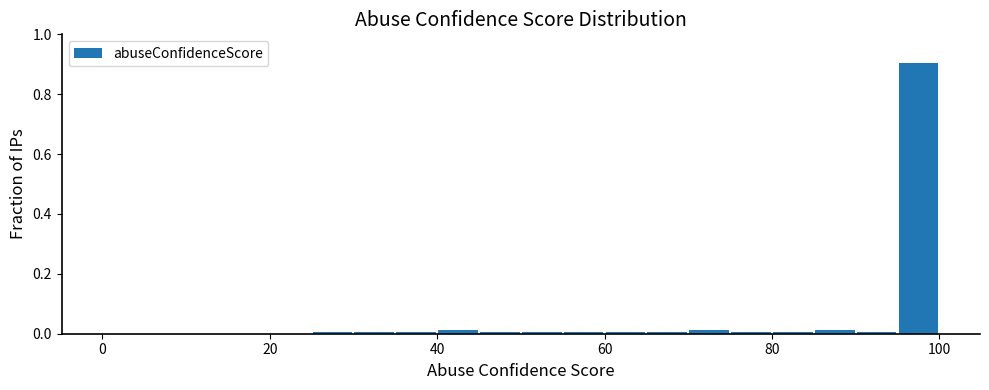

Around what value on the x-axis is the tallest bar? Give the approximate position of its centre, as read against the axis.

98